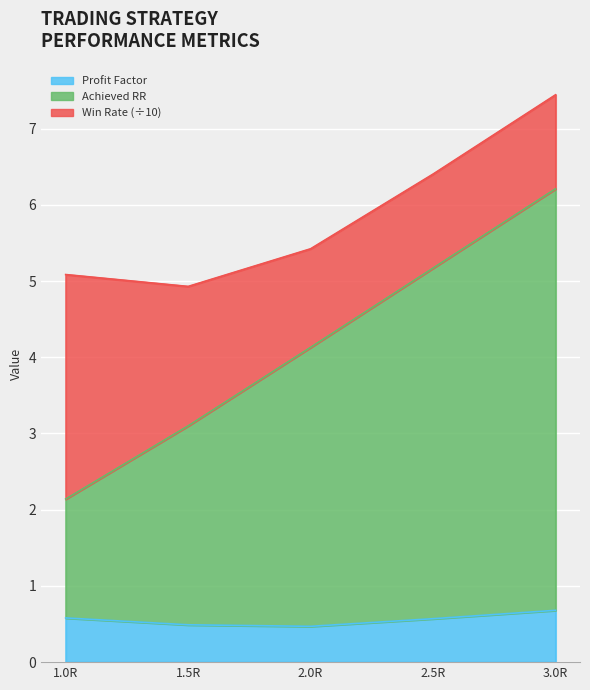

At which category does profit_factor reach its first local valley?

2.0R